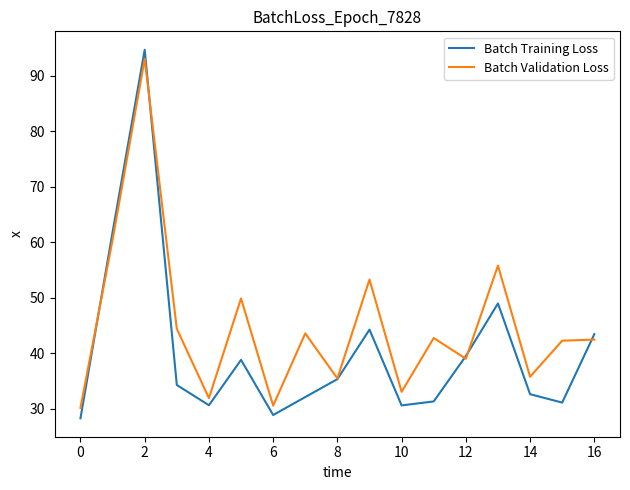

Rank the series by their average value, from lowest to highest.

Batch Training Loss, Batch Validation Loss